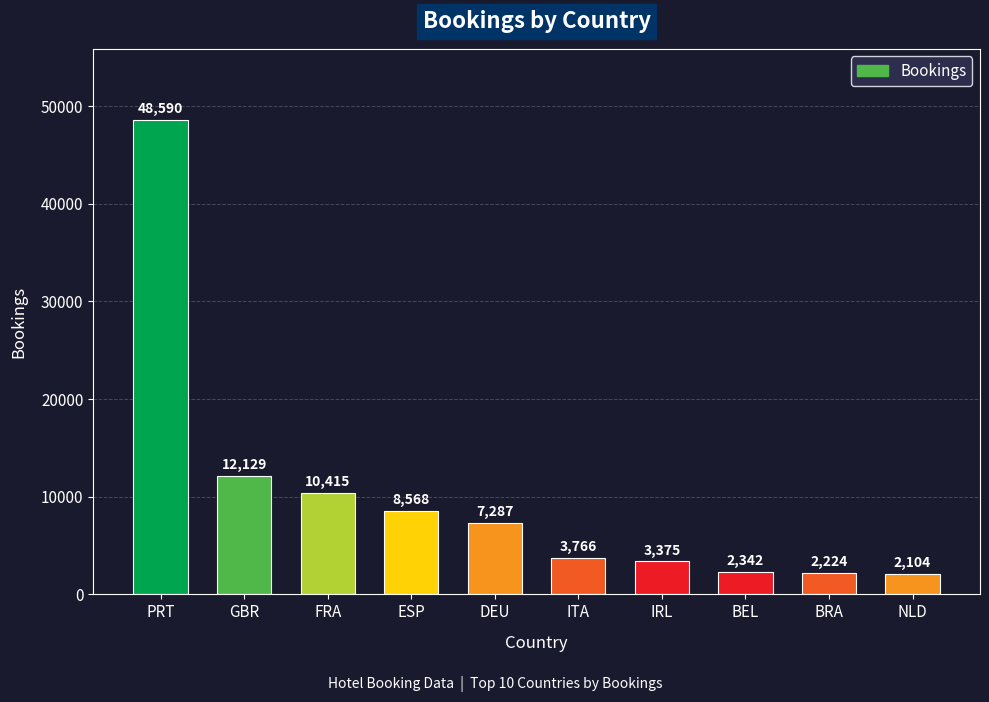

Reading right to left, what are all the values shown in this chart?

NLD=2104	BRA=2224	BEL=2342	IRL=3375	ITA=3766	DEU=7287	ESP=8568	FRA=10415	GBR=12129	PRT=48590